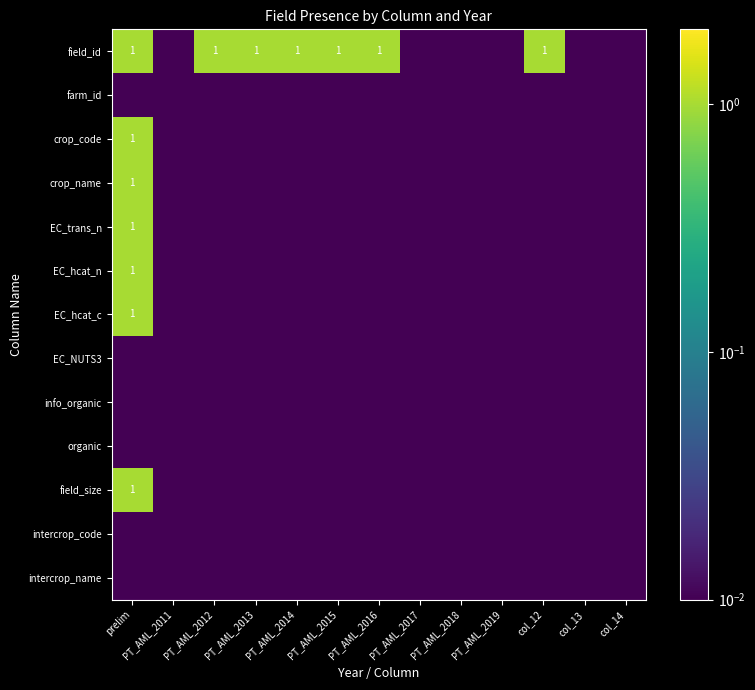

Rank the categories by EC_hcat_c value from highest to lowest.

prelim, PT_AML_2011, PT_AML_2012, PT_AML_2013, PT_AML_2014, PT_AML_2015, PT_AML_2016, PT_AML_2017, PT_AML_2018, PT_AML_2019, col_12, col_13, col_14